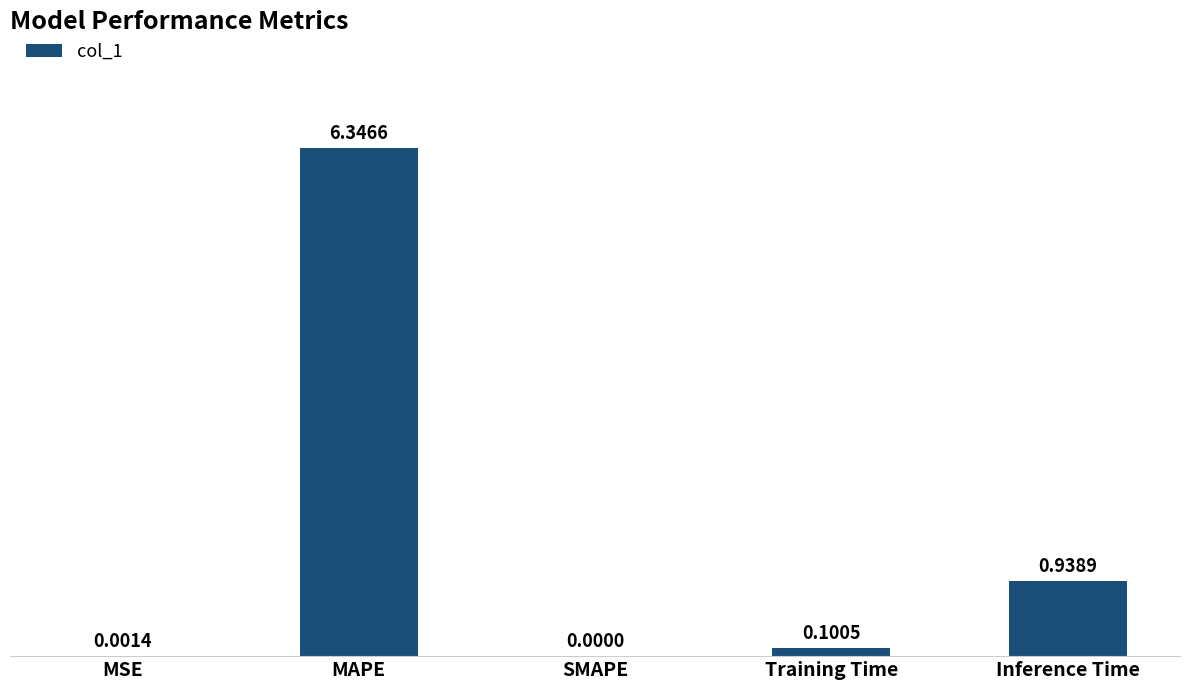

What is the average value?

1.5